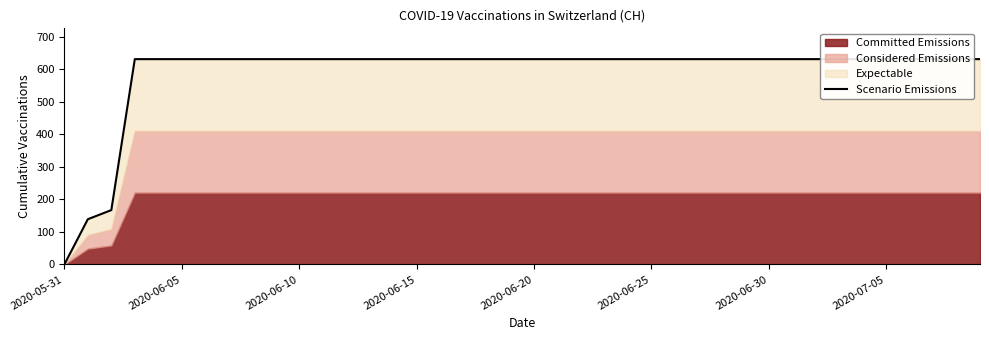

What position from the right is 14?

26